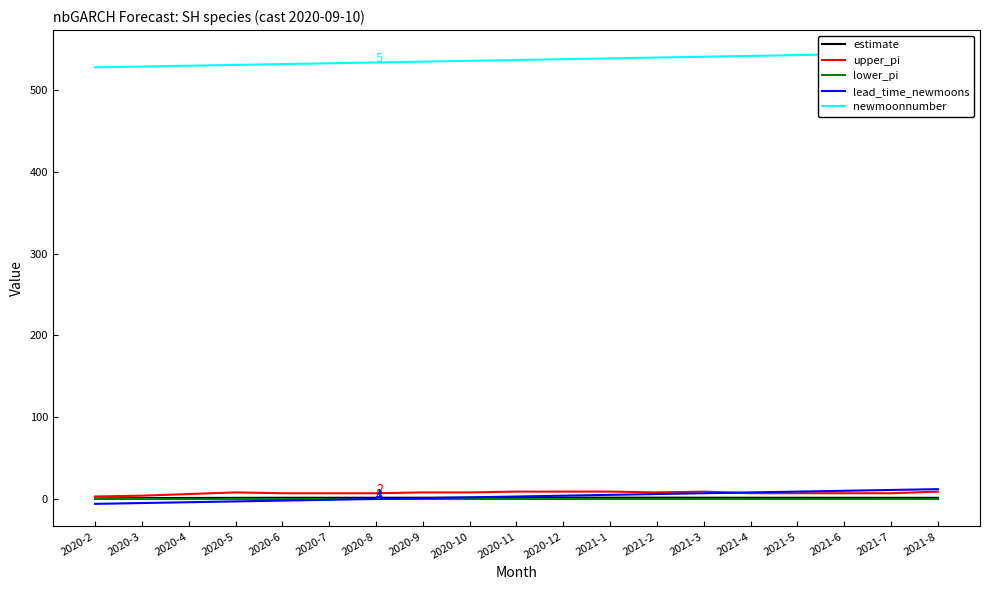

What is the spread (max minus min) of values at 2021-7?

545.0